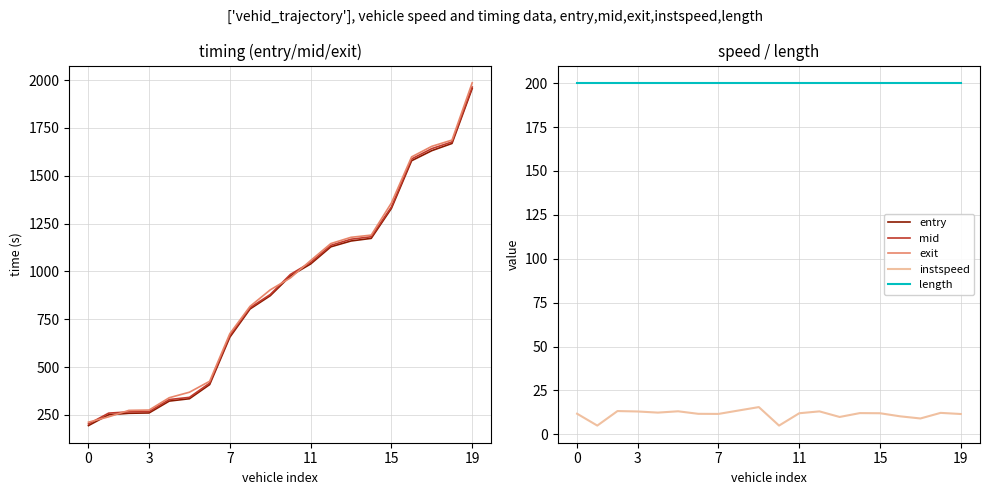

Which series has the largest range (max minus min)?

exit